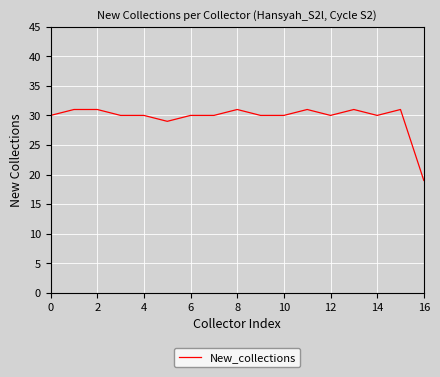

What is the smallest value displayed?

19